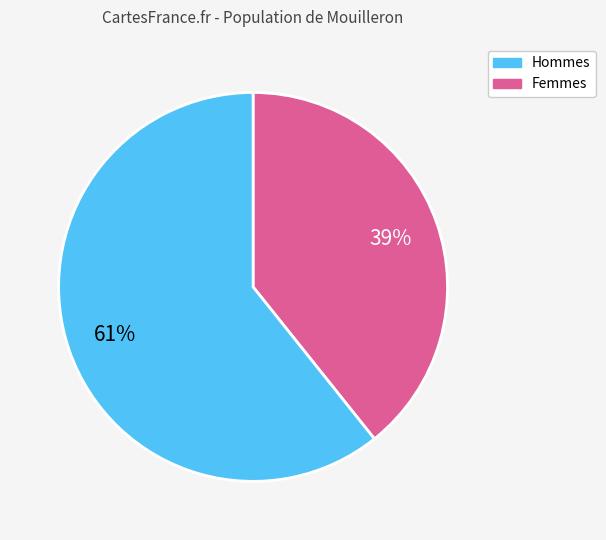

Is there any slice that represents more than half of the pie?

Yes